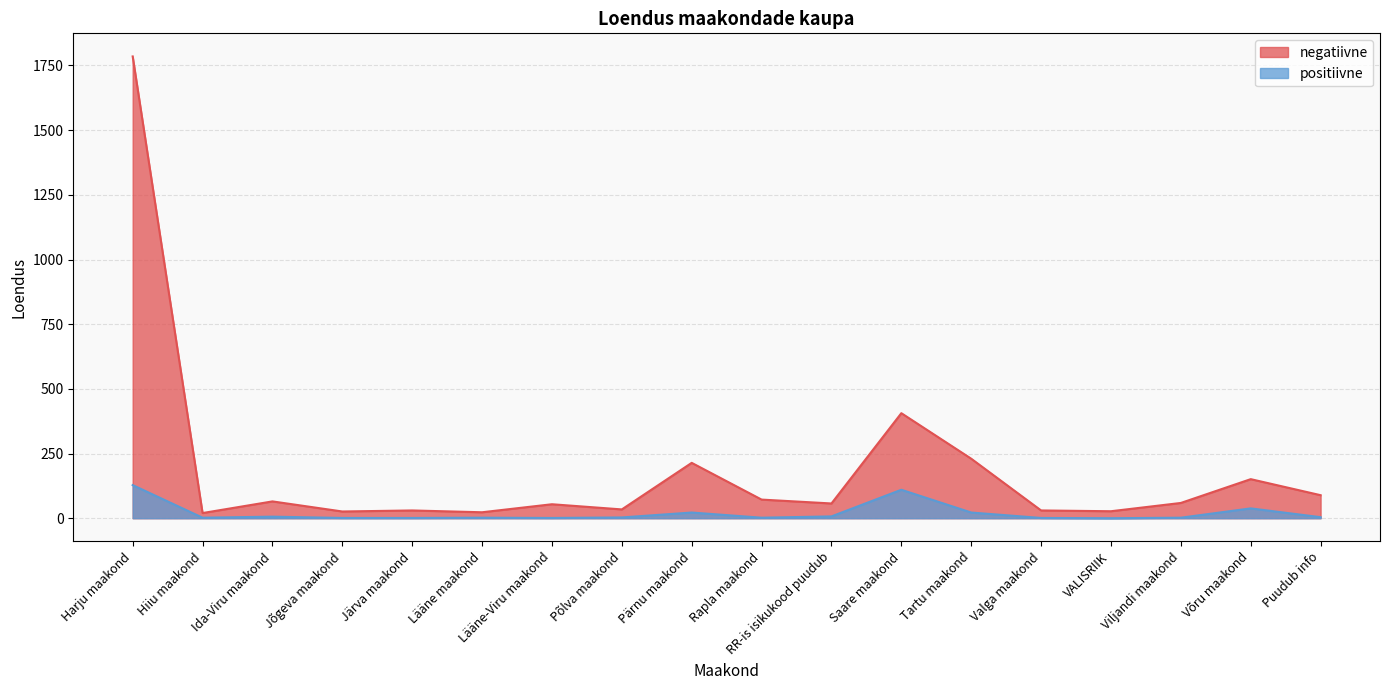

At how many categories does at least one series exceed 4?

18